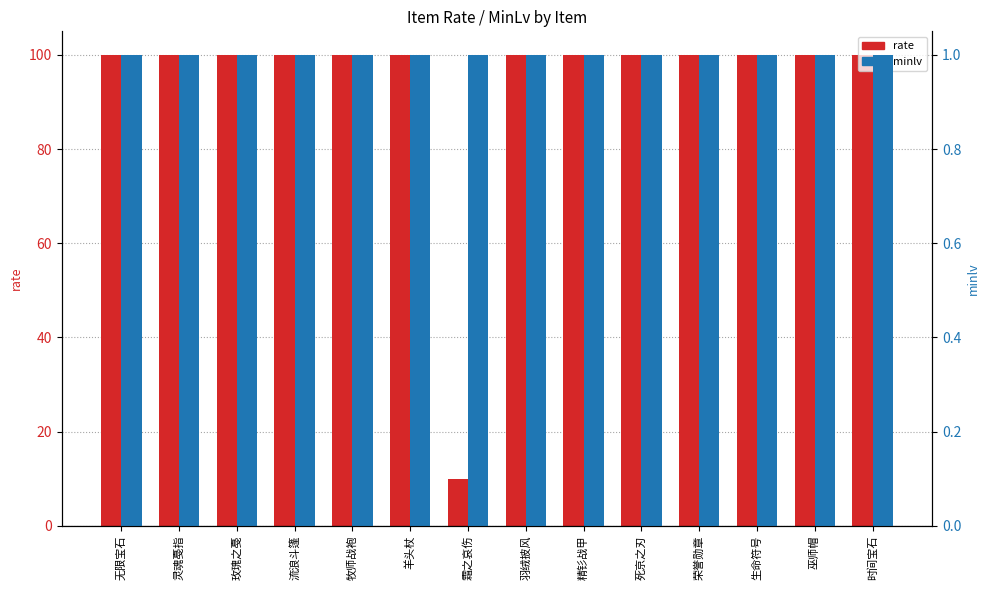

List the series in order of their overall mean, lowest first.

minlv, rate